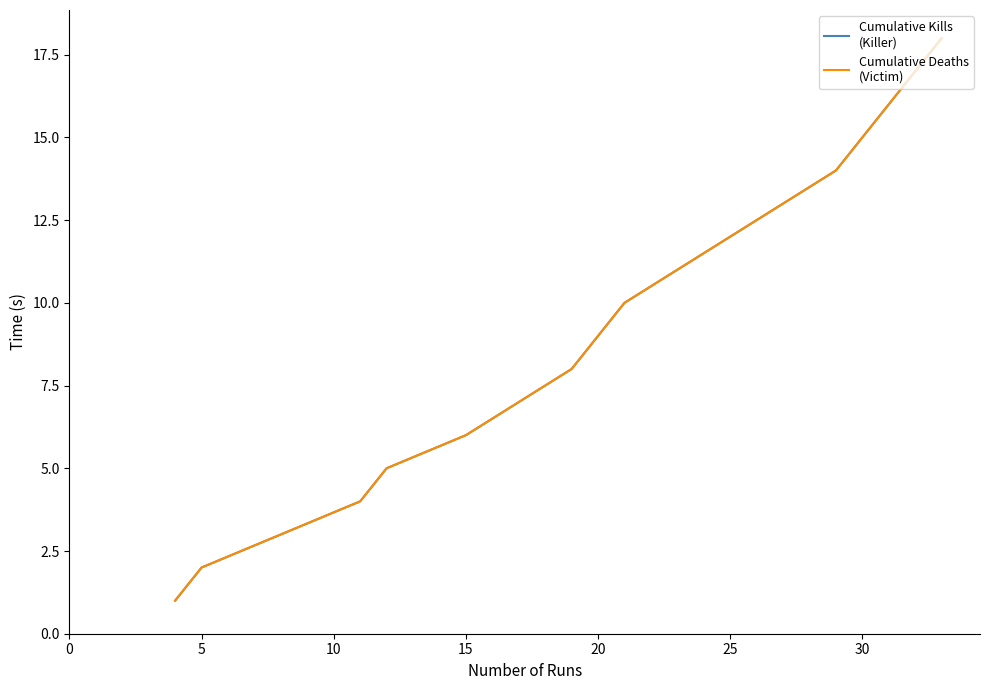

Does the chart have visible grid lines?

No